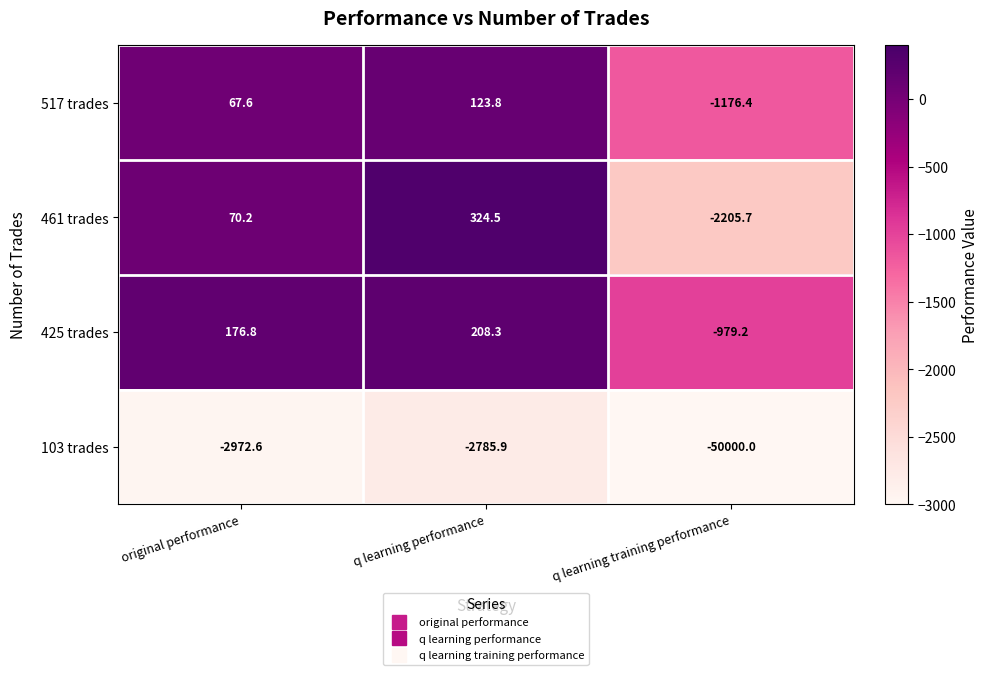

What is the spread (max minus min) of values at q learning performance?

3110.4